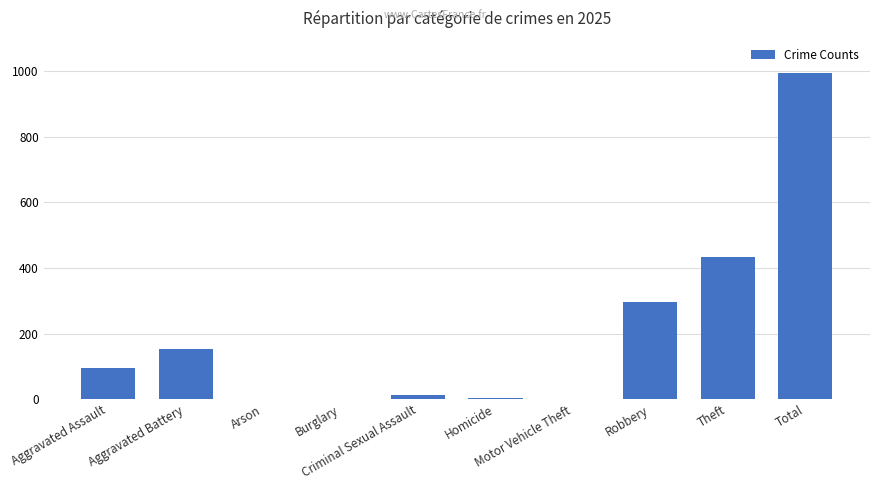

Between Robbery and Aggravated Battery, which is larger?

Robbery